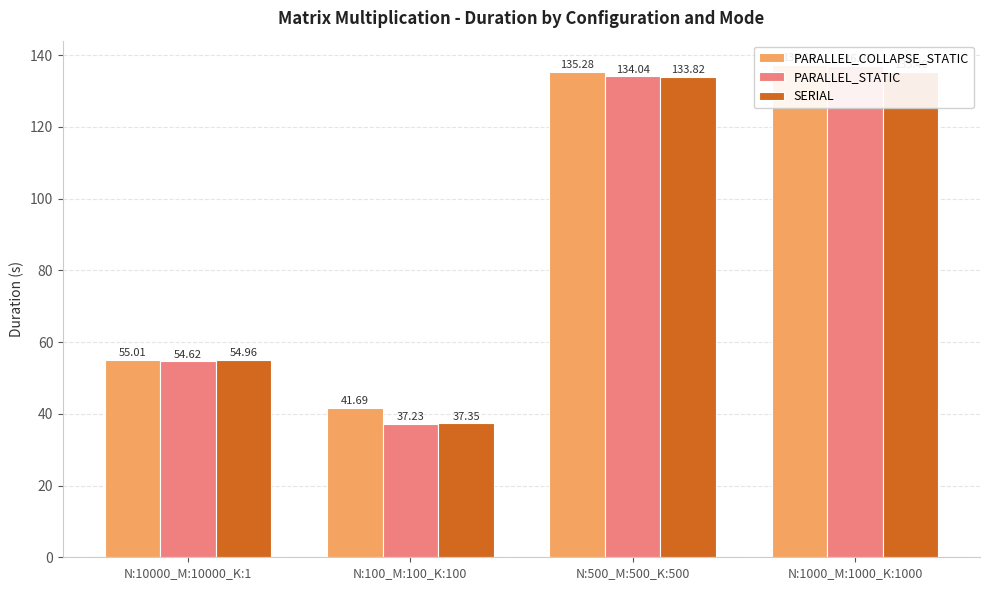

What is the label of the 1st bar from the left?

N:10000_M:10000_K:1